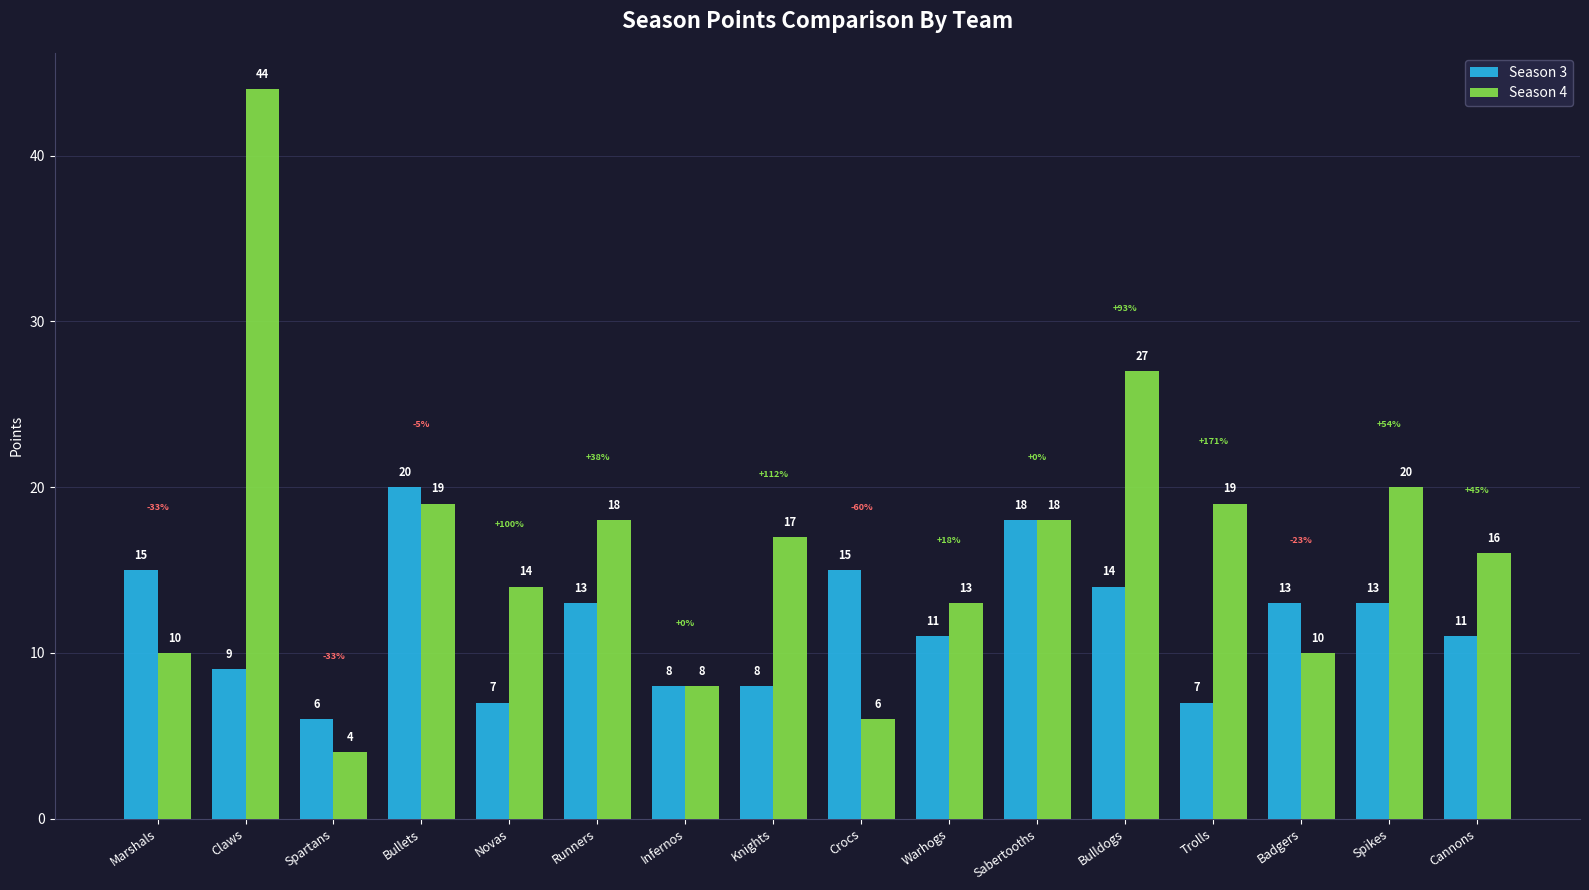

How many values in the Season 4 series are below 17?

8